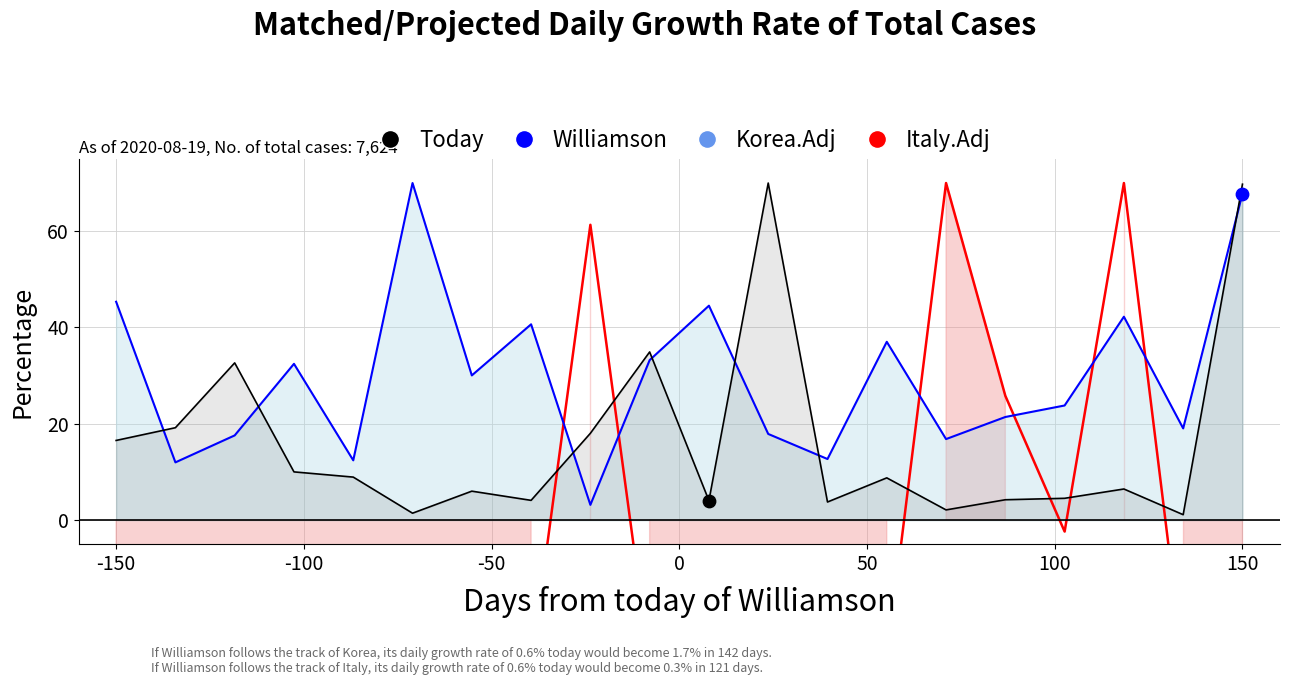

Which series contains the lowest Y value?

Italy.Adj